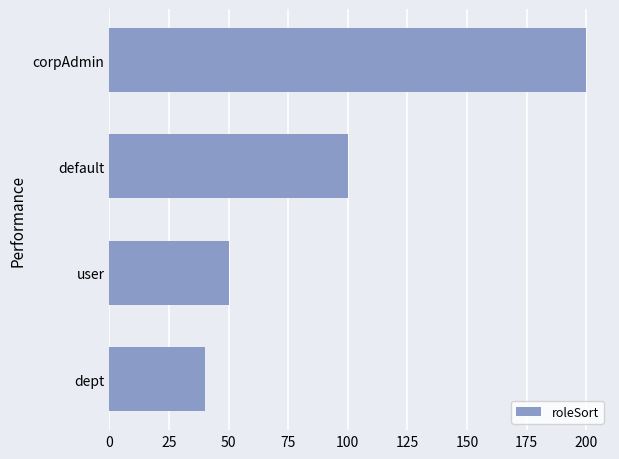

Where is the data nearest to the value 120?

default